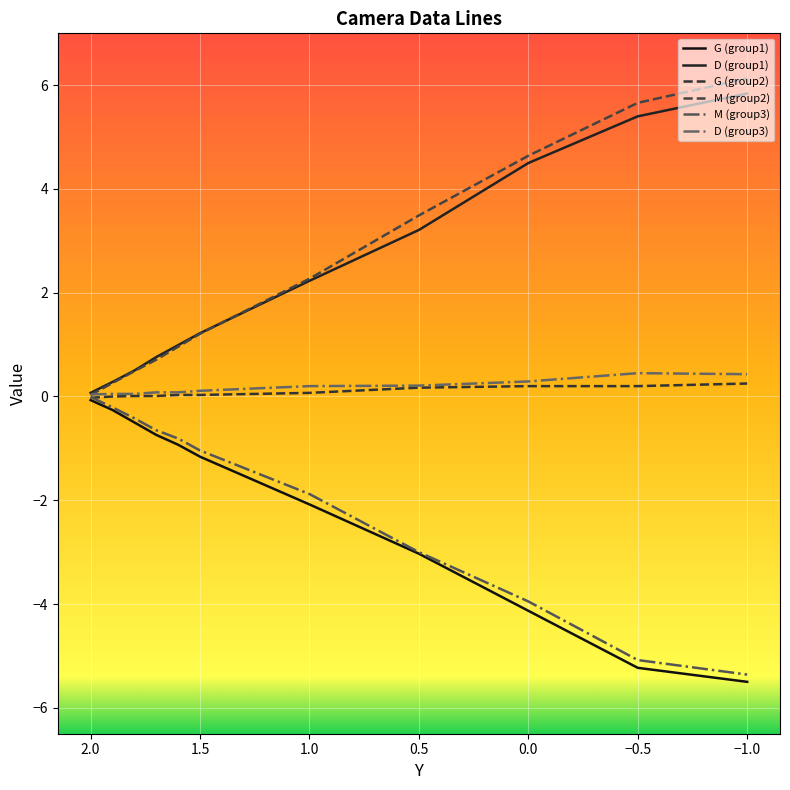

Reading left to right, list all the values displayed in this chart.

G (group1): -0.1	-0.3	-0.5	-0.7	-0.9	-1.2	-2.1	-3.0	-4.1	-5.2	-5.5
D (group1): 0.1	0.3	0.5	0.8	1.0	1.2	2.2	3.2	4.5	5.4	5.8
G (group2): -0.0	0.0	0.0	0.0	0.0	0.0	0.1	0.2	0.2	0.2	0.2
M (group2): 0.0	0.3	0.5	0.7	1.0	1.2	2.3	3.5	4.6	5.7	6.1
M (group3): -0.0	-0.2	-0.4	-0.7	-0.8	-1.0	-1.9	-3.0	-4.0	-5.1	-5.4
D (group3): 0.0	0.1	0.1	0.1	0.1	0.1	0.2	0.2	0.3	0.5	0.4